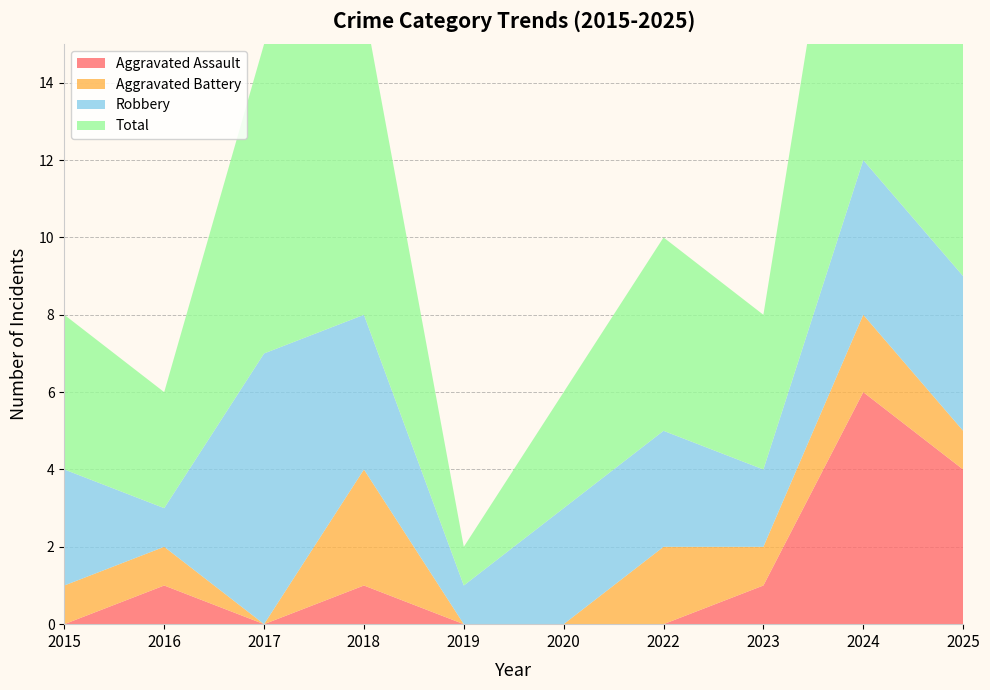

Reading left to right, transcribe all the data shown in this chart.

Aggravated Assault: 0	1	0	1	0	0	0	1	6	4
Aggravated Battery: 1	1	0	3	0	0	2	1	2	1
Robbery: 3	1	7	4	1	3	3	2	4	4
Total: 4	3	8	8	1	3	5	4	12	9